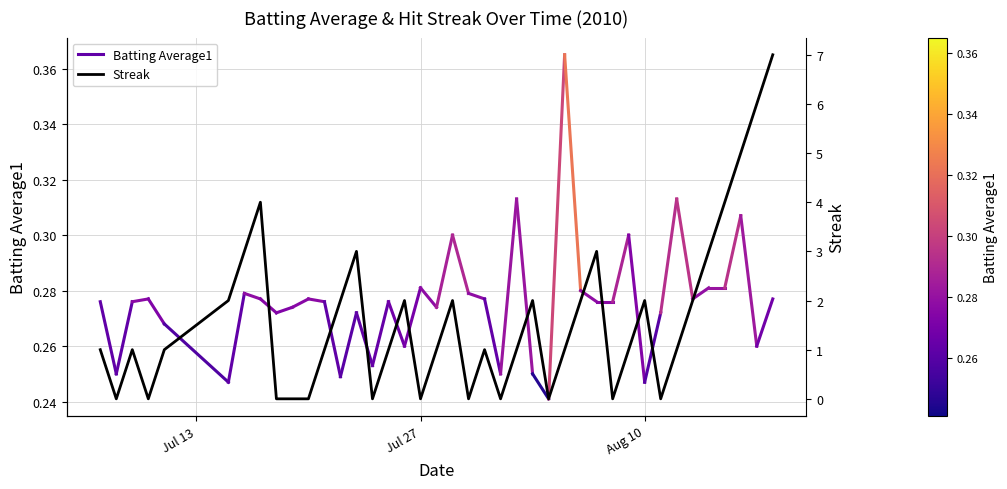

What is the maximum value shown in the chart?

7